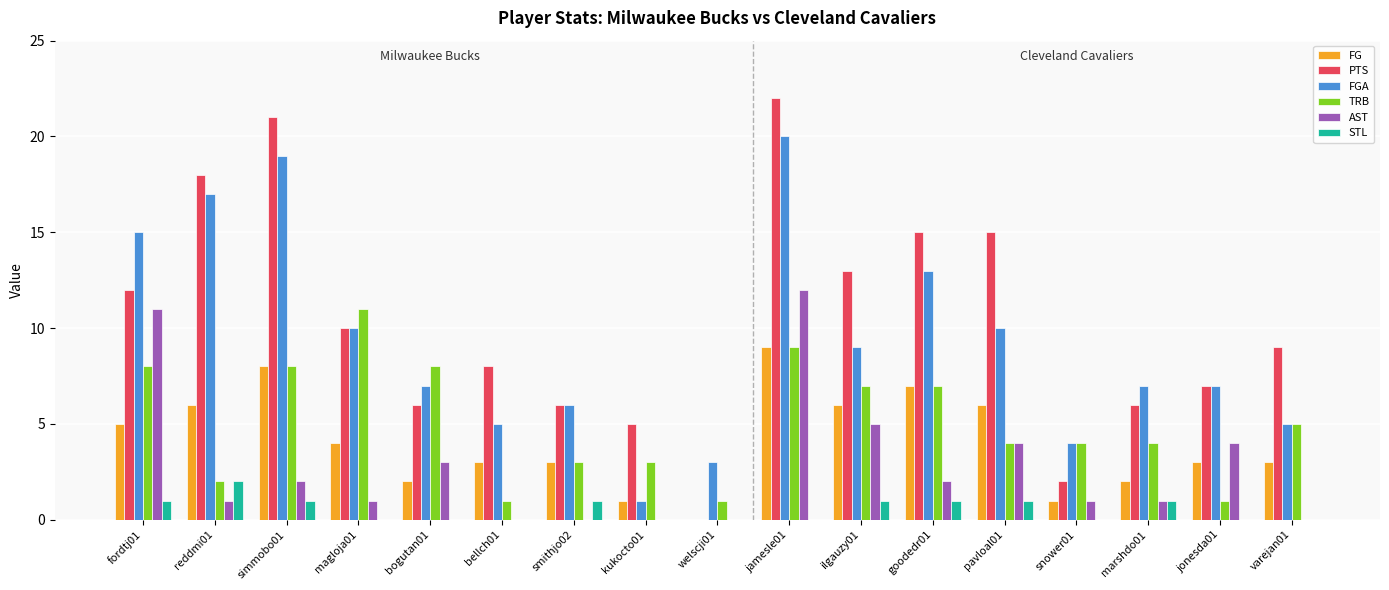

Which category has the highest value across all series?

jamesle01